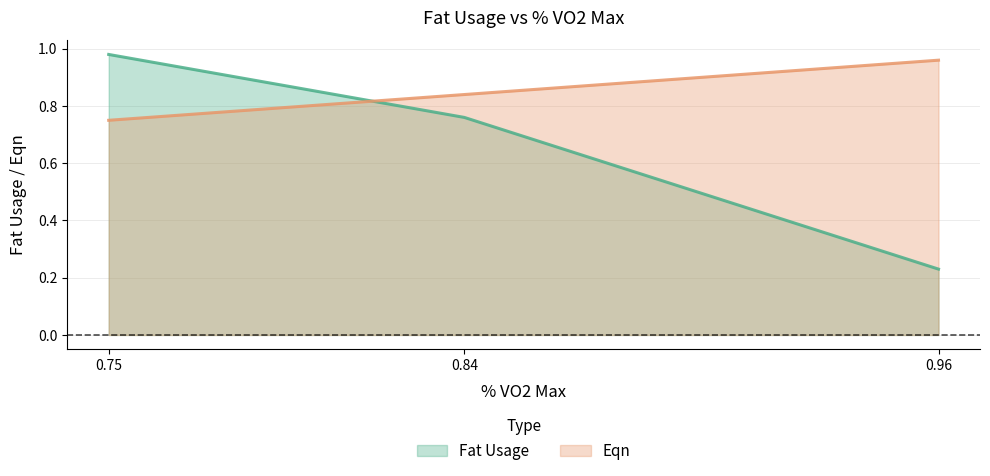

How many distinct data groups are displayed?

2